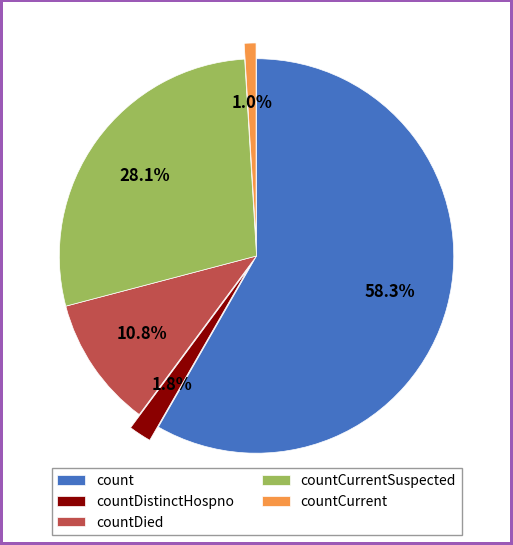

To the nearest percent, what is the difference between the countDistinctHospno and countDied slice percentages?

9%